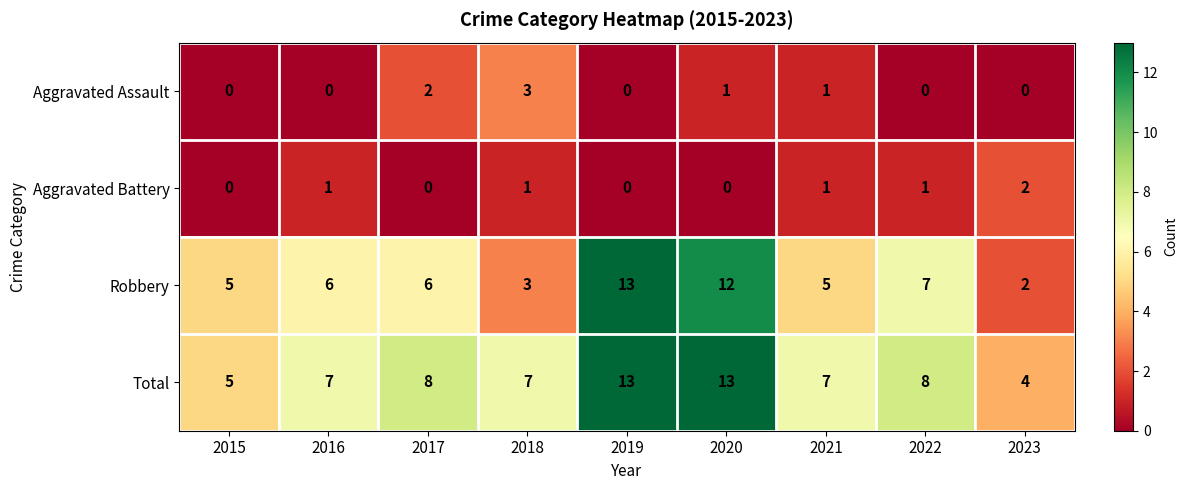

What is the total value across all series at 2015?

10